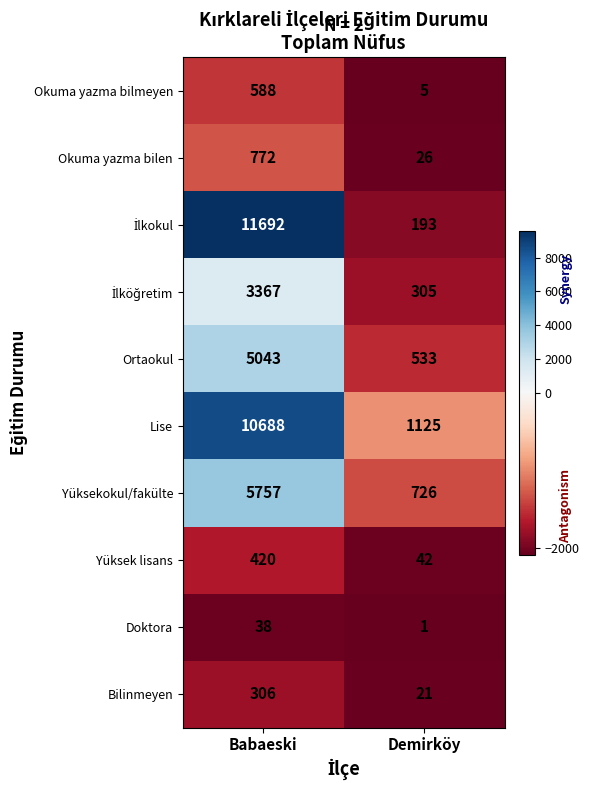

What is the average value of the Bilinmeyen series?

164